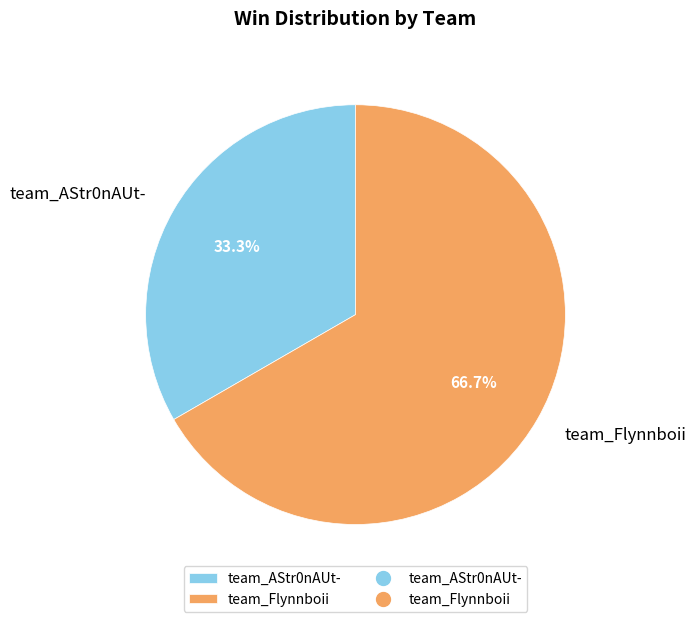

Is there a majority slice in this chart?

Yes